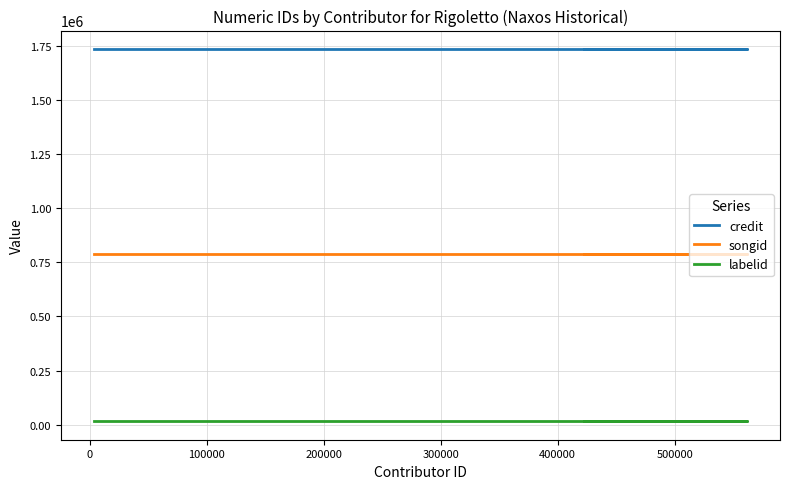

True or false: songid and credit intersect in this chart.

False